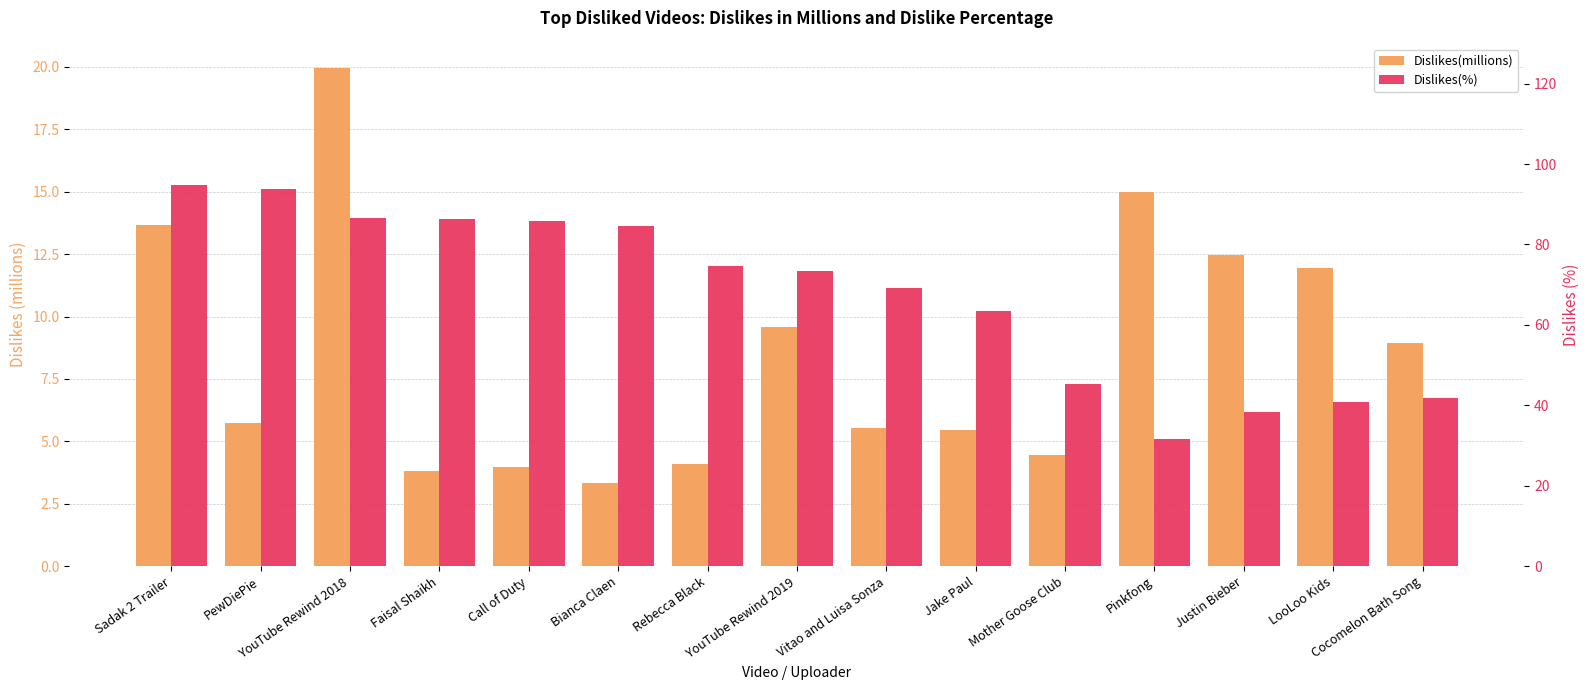

Reading right to left, extract all data points from this chart.

Dislikes(millions): 8.9	12.0	12.5	15.0	4.4	5.5	5.5	9.6	4.1	3.3	4.0	3.8	19.9	5.7	13.7
Dislikes(%): 41.9	40.8	38.3	31.7	45.2	63.6	69.2	73.3	74.6	84.5	85.9	86.3	86.6	93.7	94.9